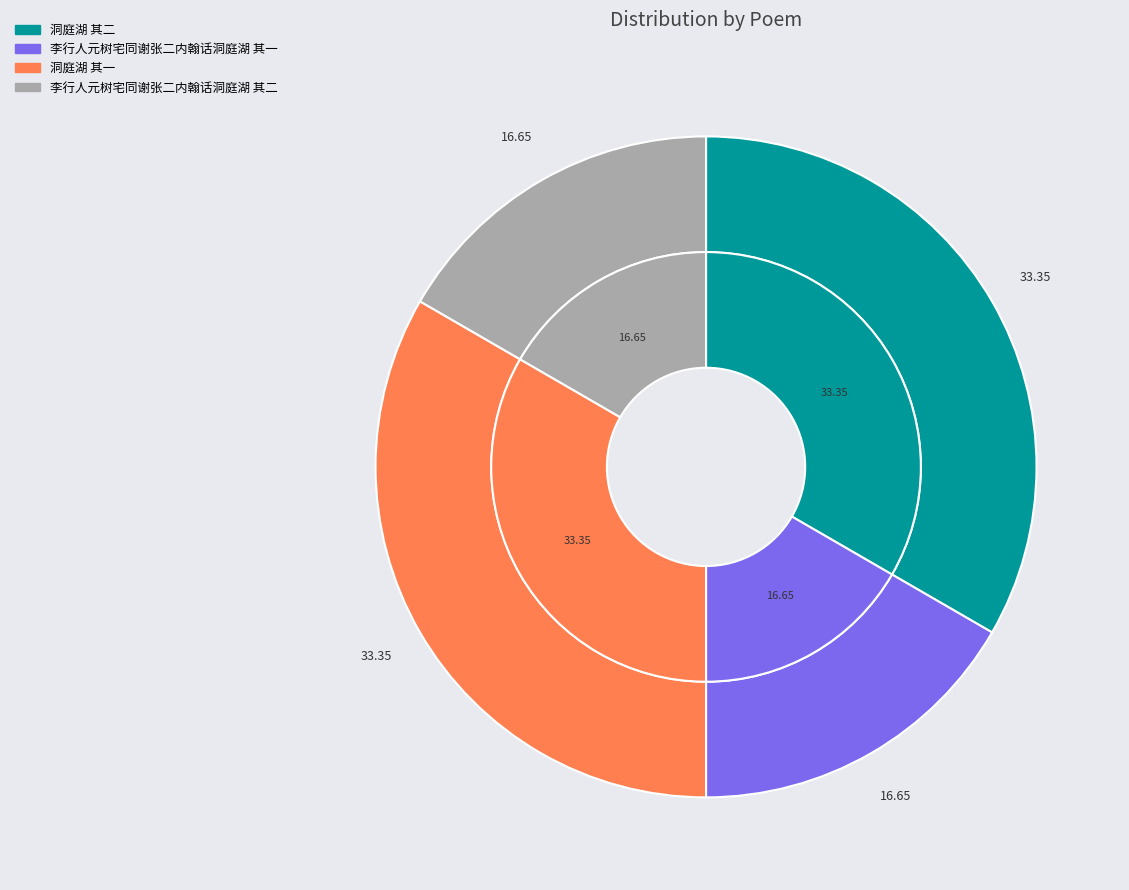

What percentage is the 李行人元树宅同谢张二内翰话洞庭湖 其二 slice, to the nearest percent?

17%